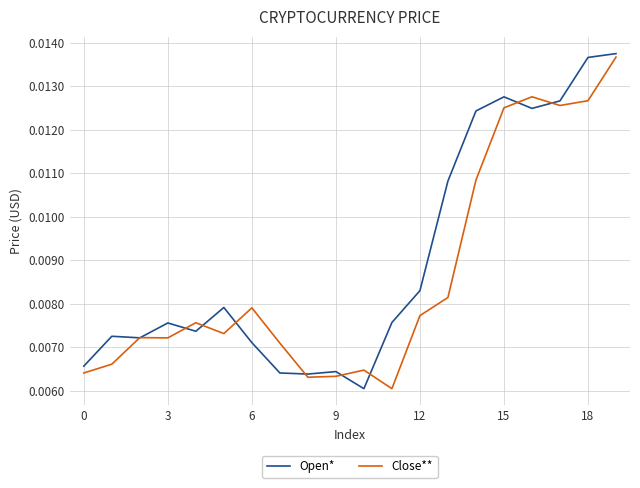

At how many categories does at least one series exceed 0?

20